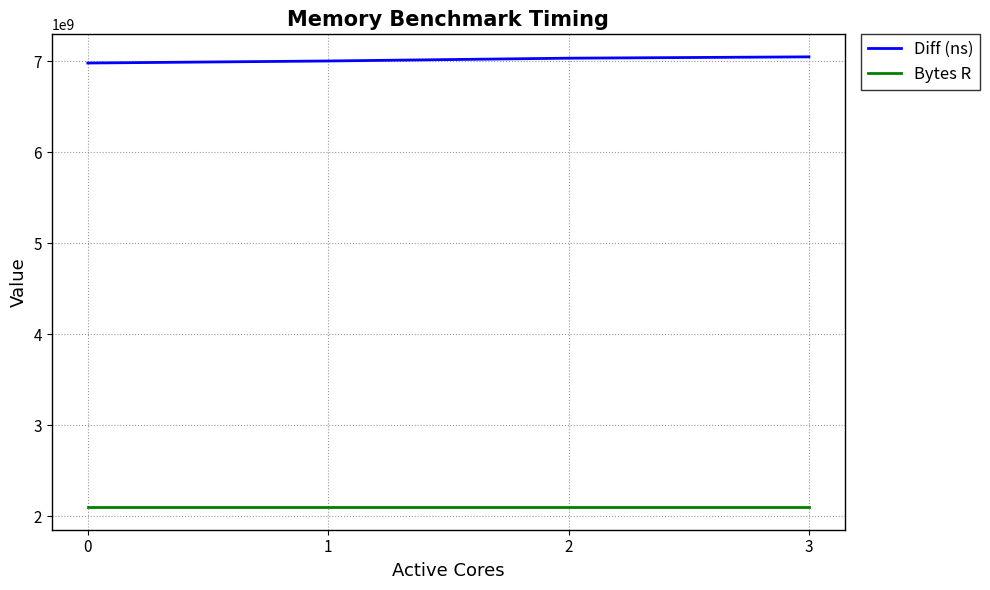

List the series in order of their peak value, lowest first.

Bytes R, Diff (ns)